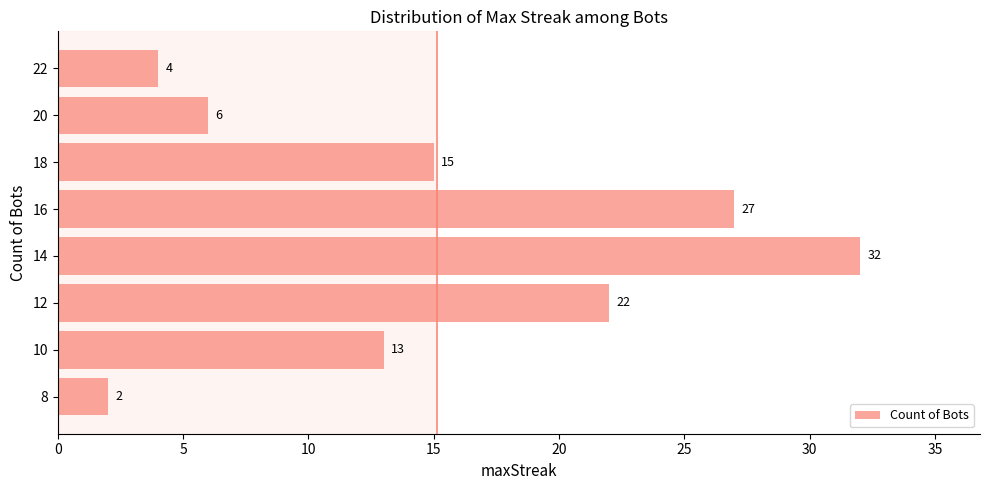

What is the minimum value shown in the chart?

2